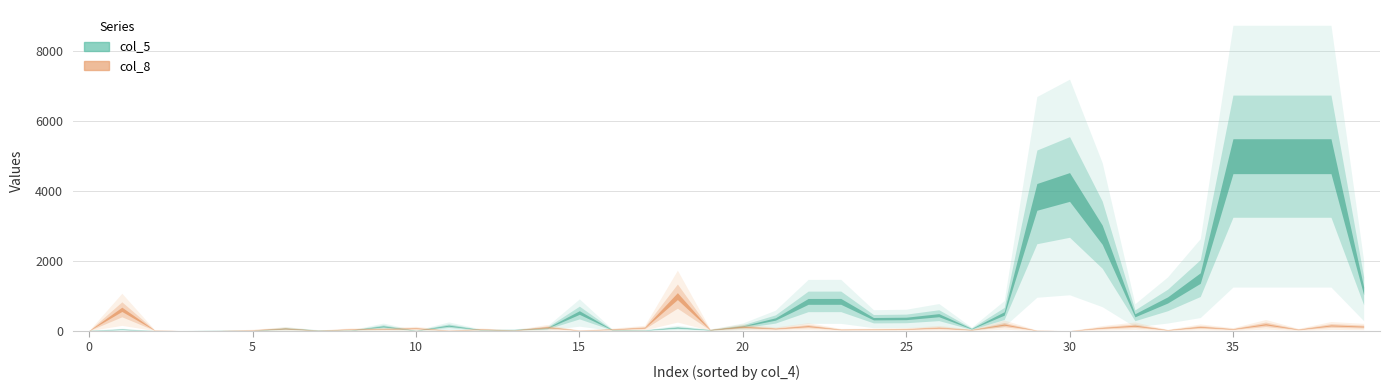

Does the chart have visible grid lines?

Yes